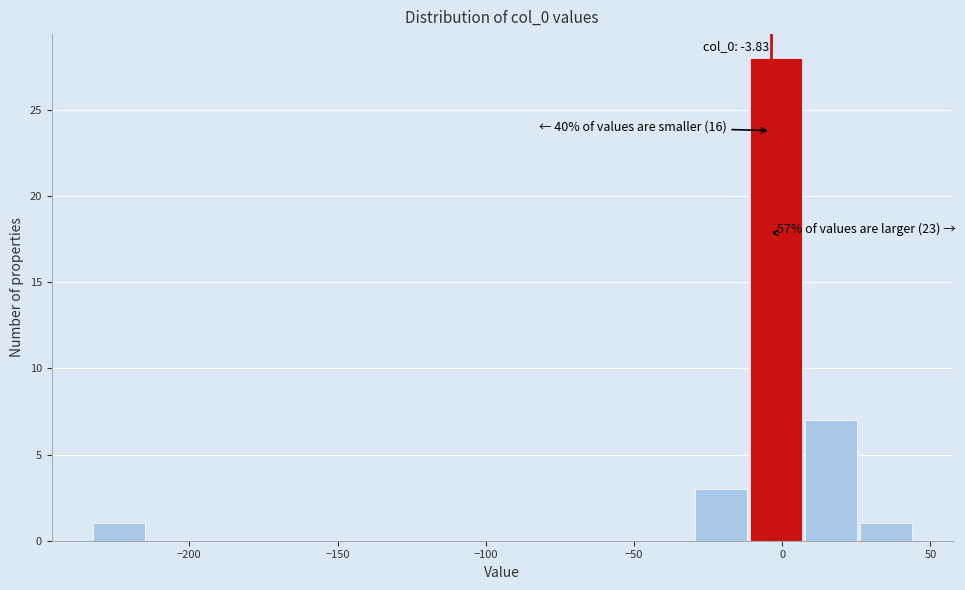

Read against the x-axis, roughly where is the centre of the tallest bar?

0